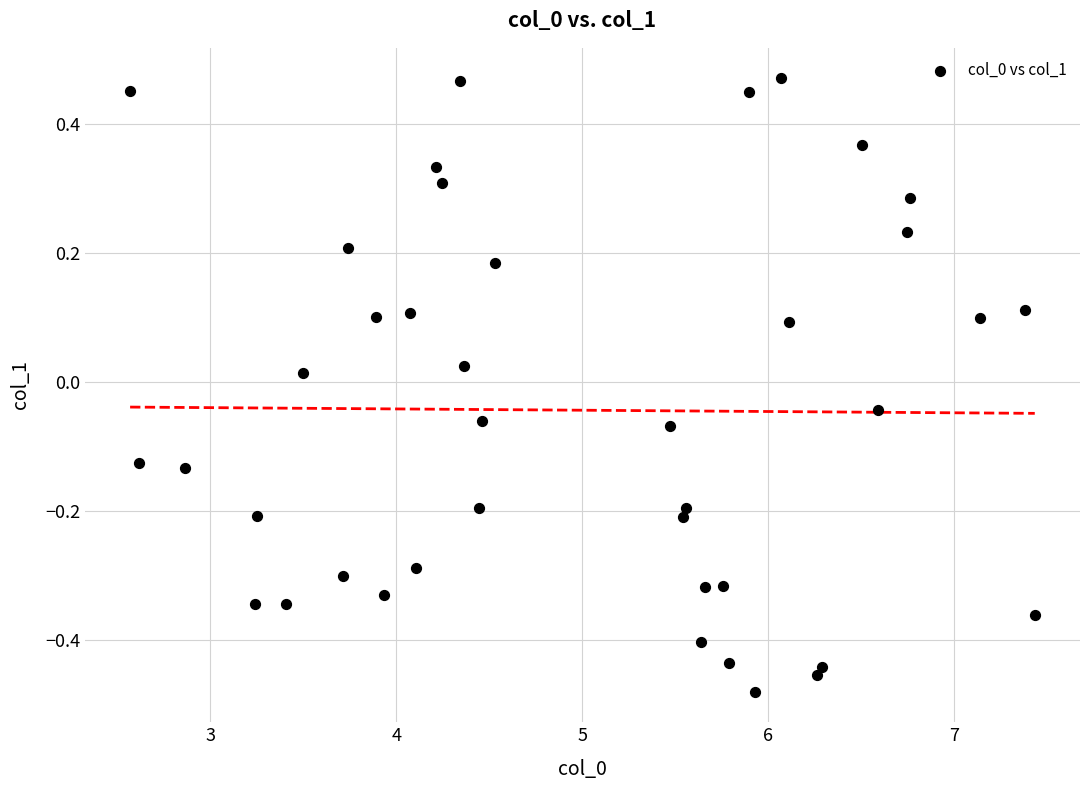

What is the range of Y values (max minus min)?

0.9